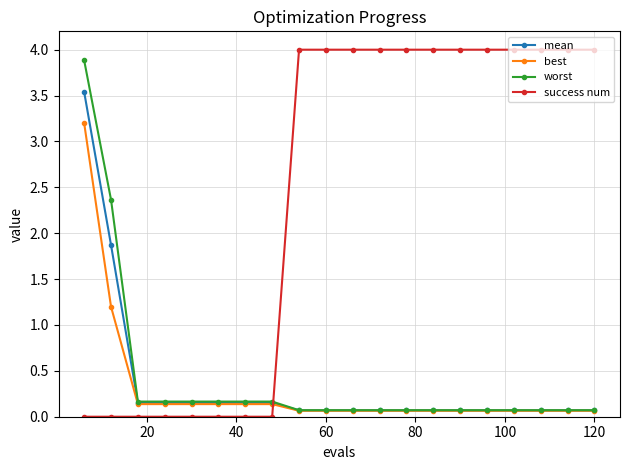

What is the value of the best point at the 1st from the left?

3.2